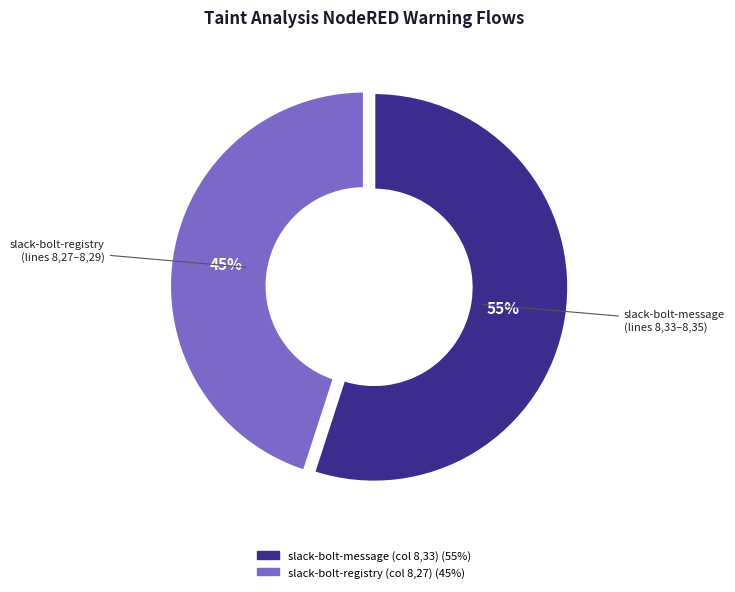

Which category has the smallest portion of the pie?

slack-bolt-registry (col 8,27)